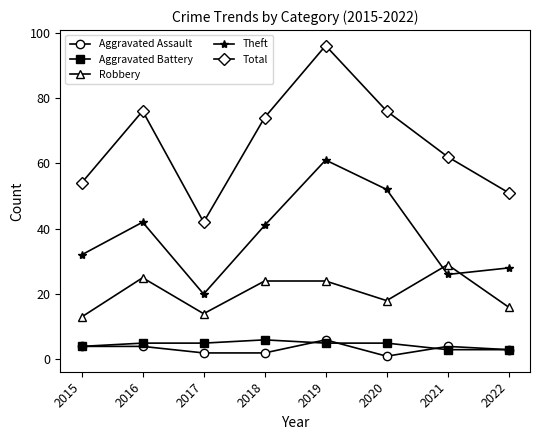

True or false: Robbery has a value of 17 at 2018.

False